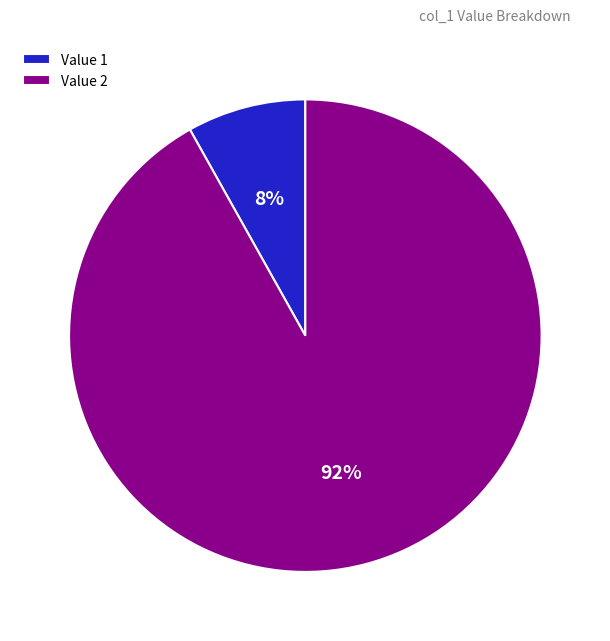

How many slices are in this pie chart?

2